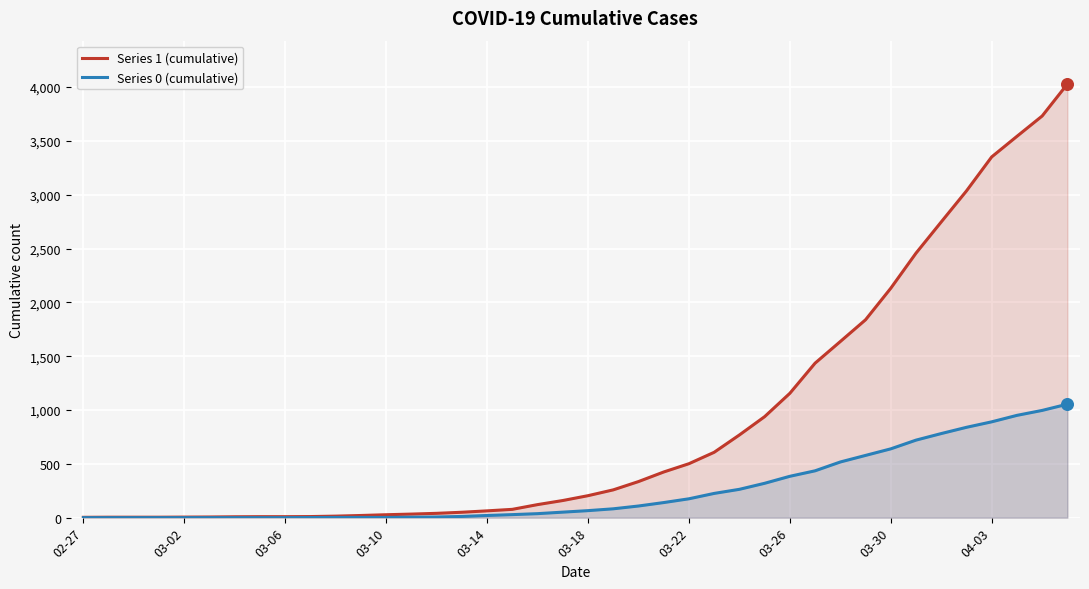

Which series has the largest total across all categories?

Series 1 (cumulative)